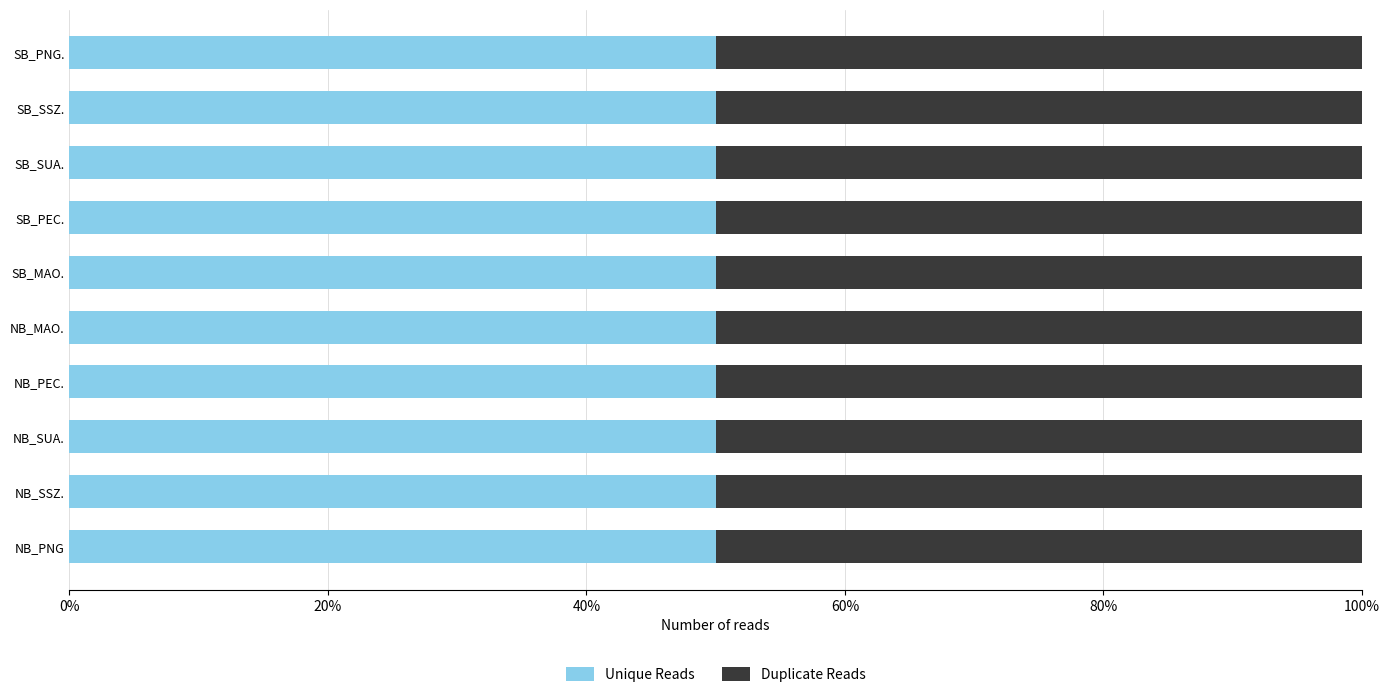

What are all the series names shown in the legend?

Unique Reads, Duplicate Reads